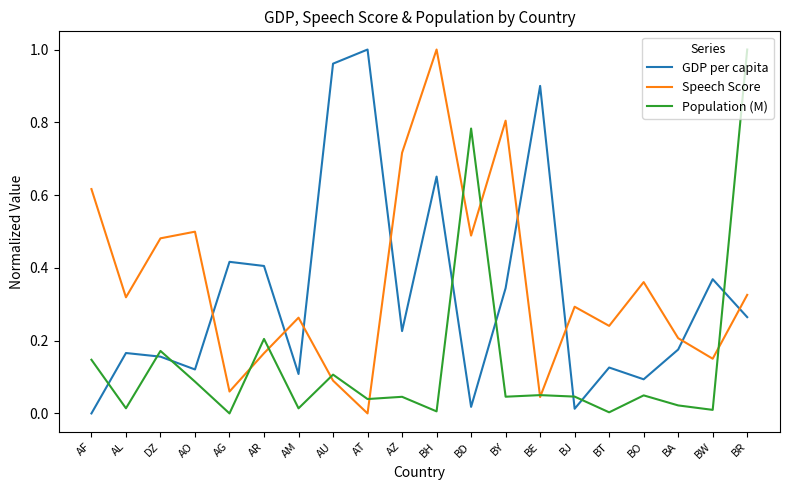

Where do Speech Score and GDP per capita first cross each other?

AO and AG